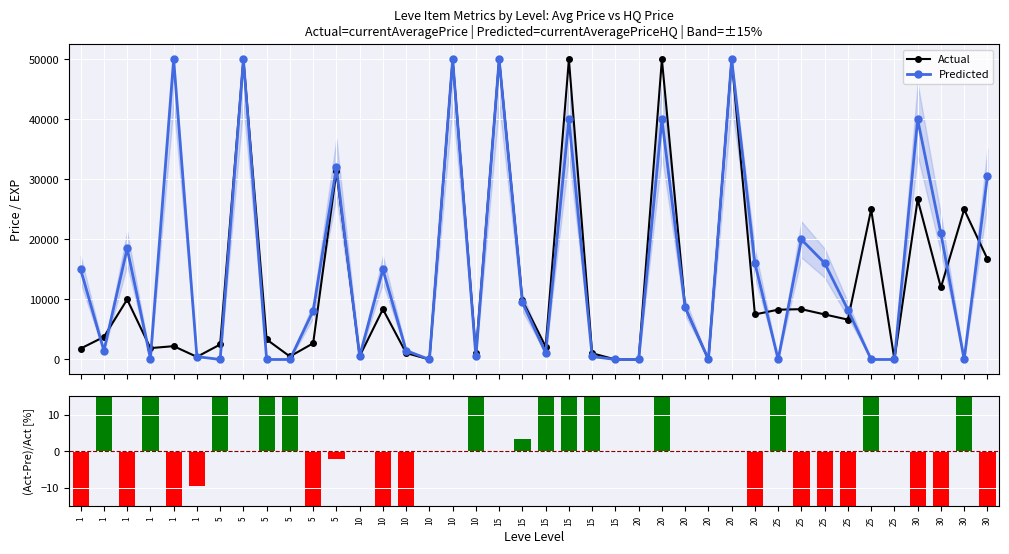

The value of Actual at 5 is 865.0. True or false?

False